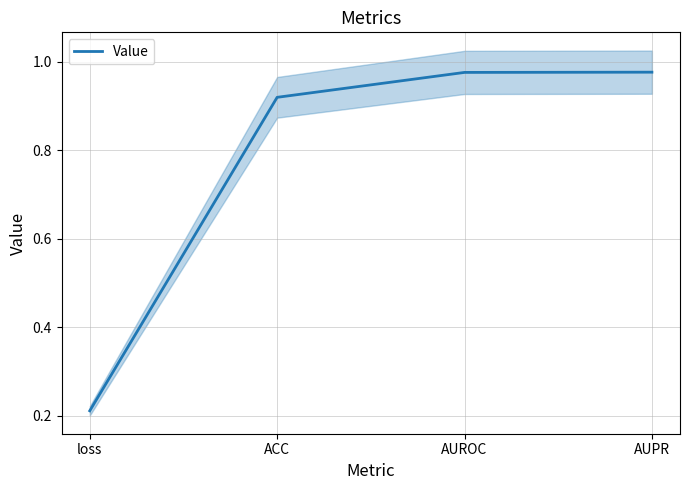

The value at AUPR is 1.0. True or false?

True